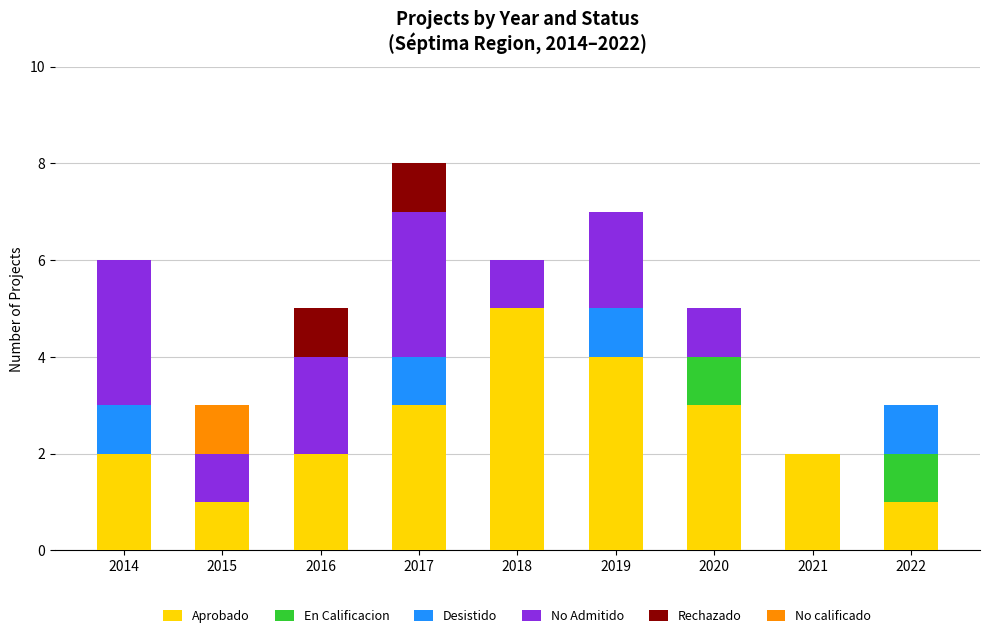

What is the highest value of the Aprobado series?

5